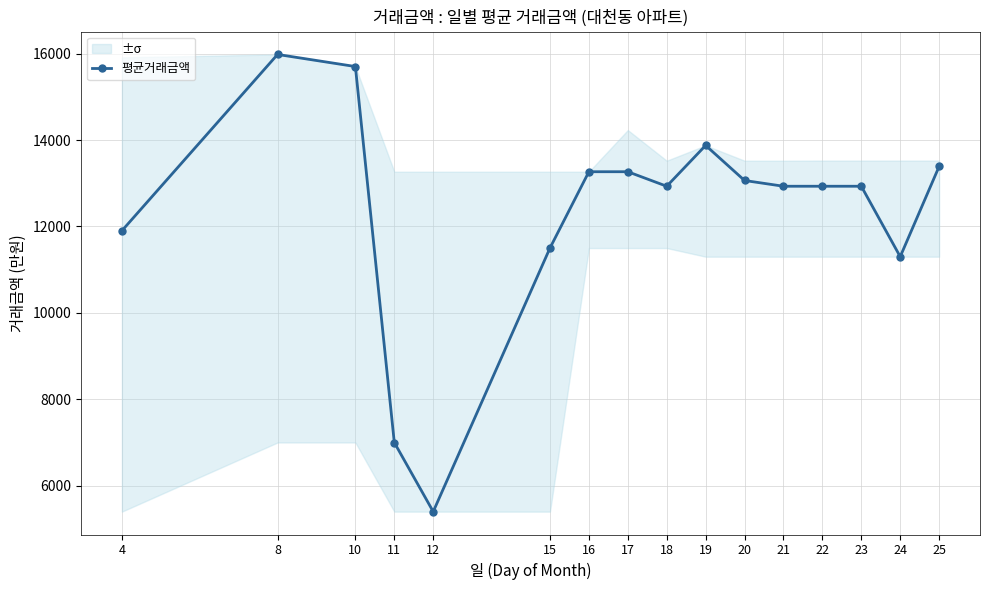

What is the change in value from 8 to 15?

-4480